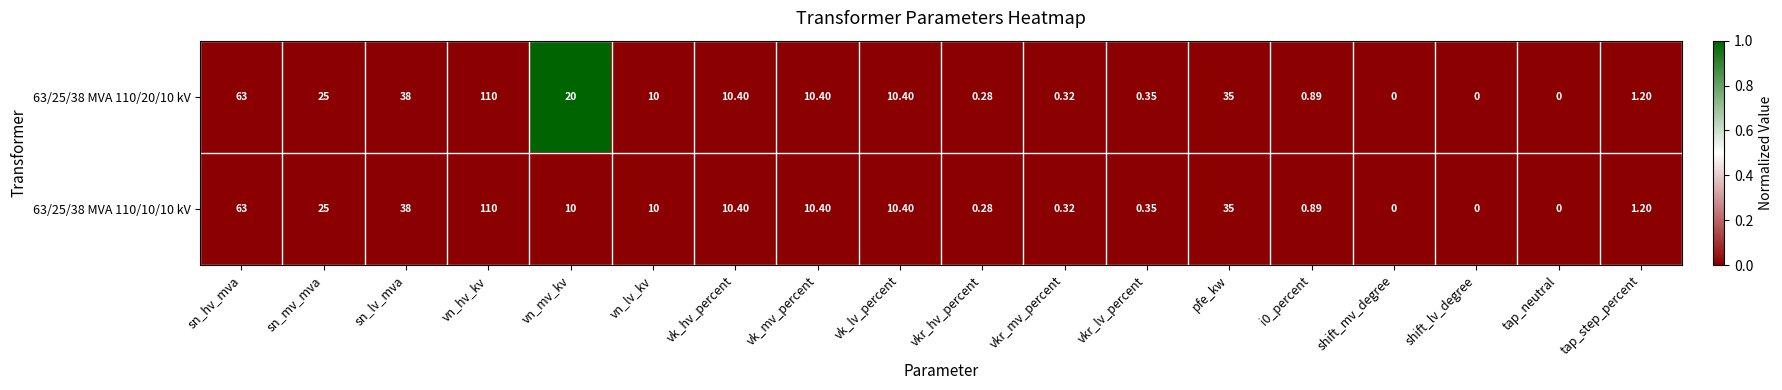

At which category is the sum across all series the highest?

vn_hv_kv